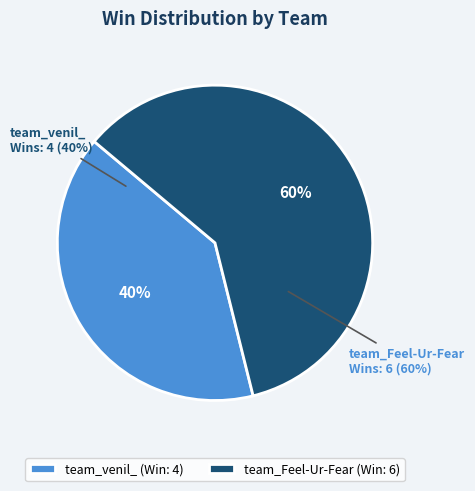

Between team_venil_ and team_Feel-Ur-Fear, which is larger?

team_Feel-Ur-Fear